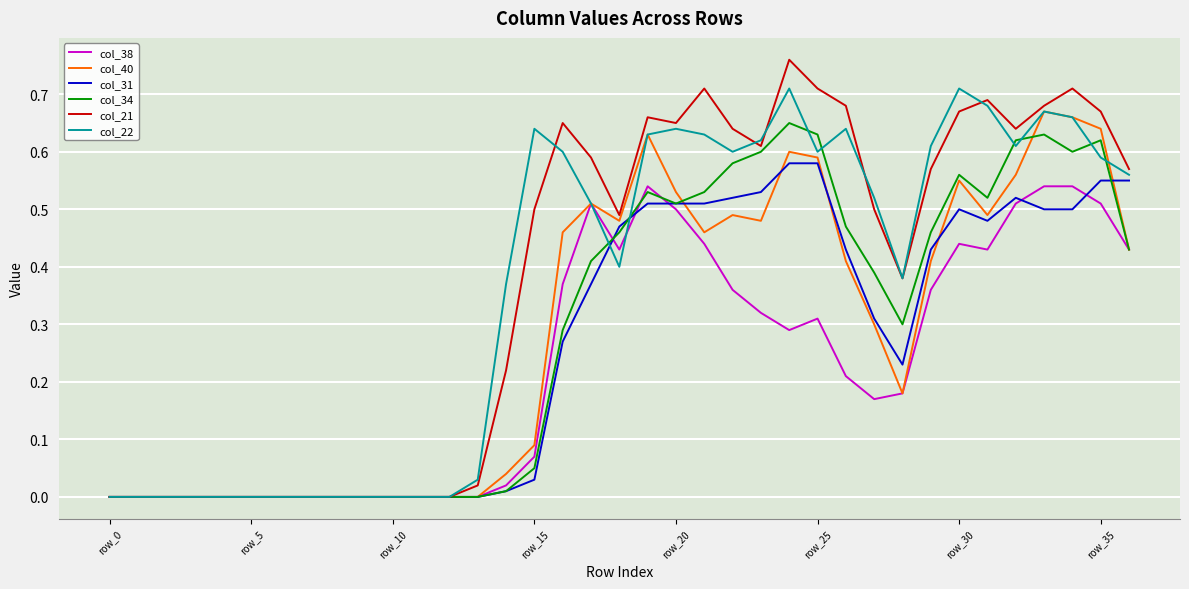

Which series has the largest range (max minus min)?

col_21